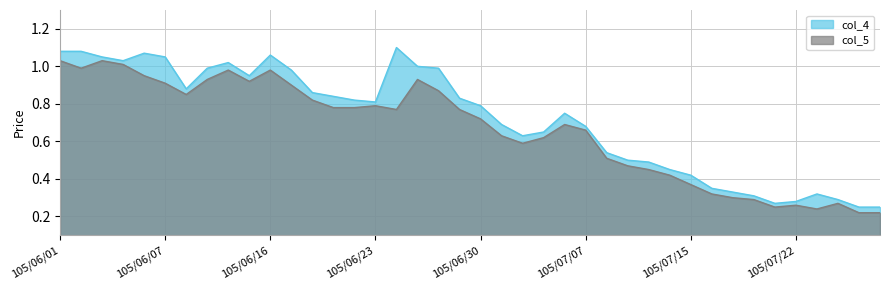

What is the sum of all col_5_line values?

26.5